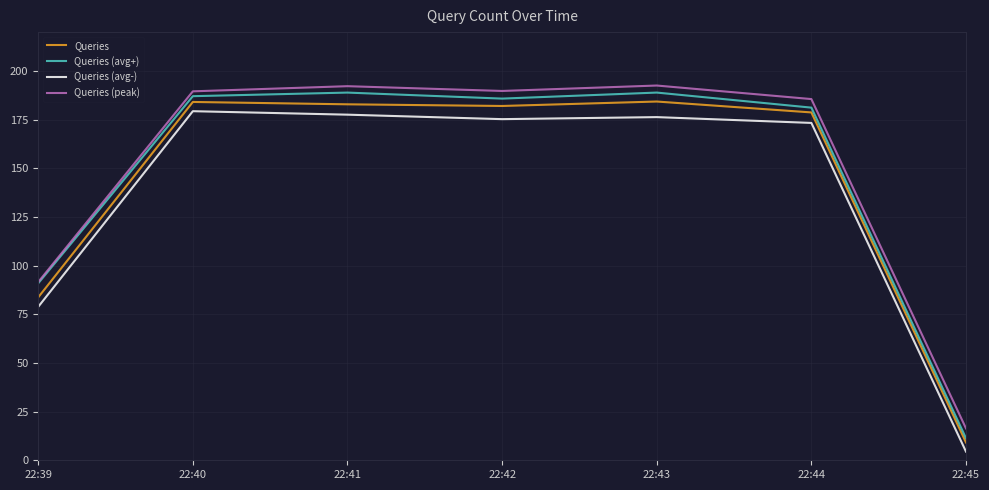

At which category is the sum across all series the highest?

22:43